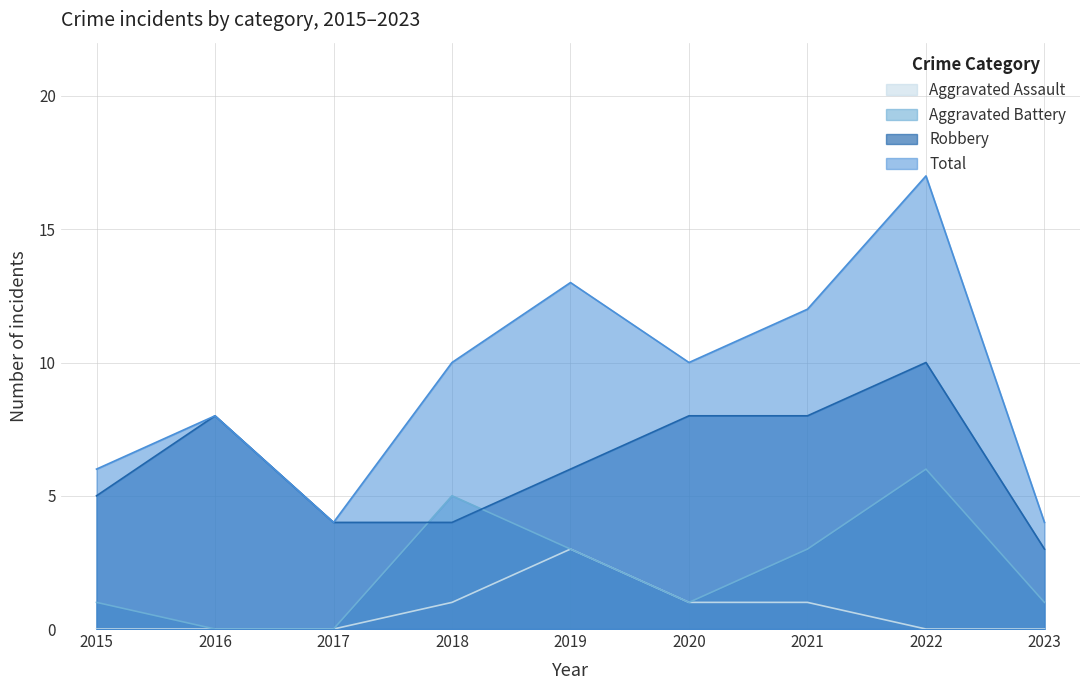

True or false: Total and Aggravated Battery intersect in this chart.

False